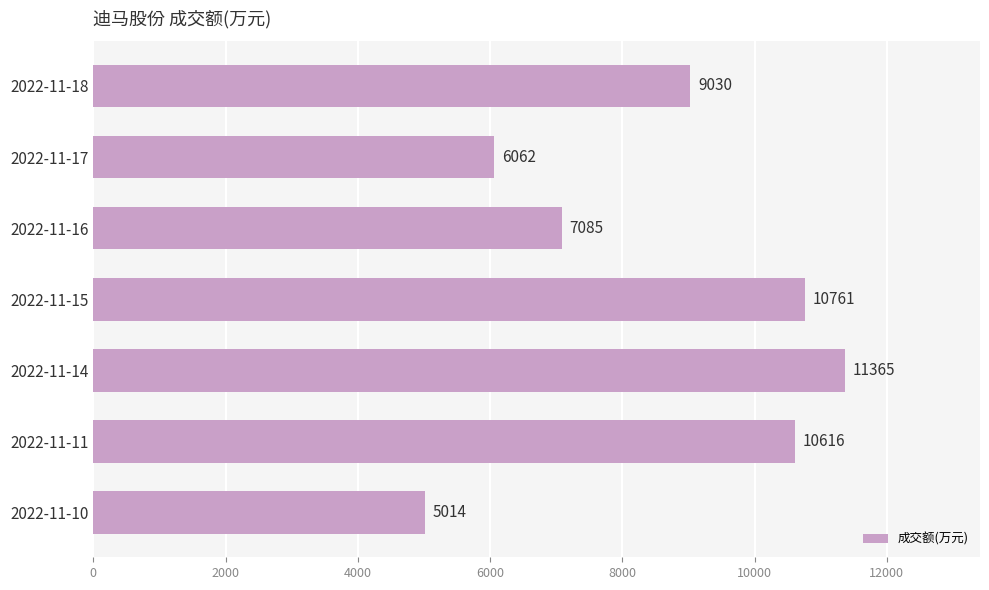

Rank the categories by value from lowest to highest.

2022-11-10, 2022-11-17, 2022-11-16, 2022-11-18, 2022-11-11, 2022-11-15, 2022-11-14